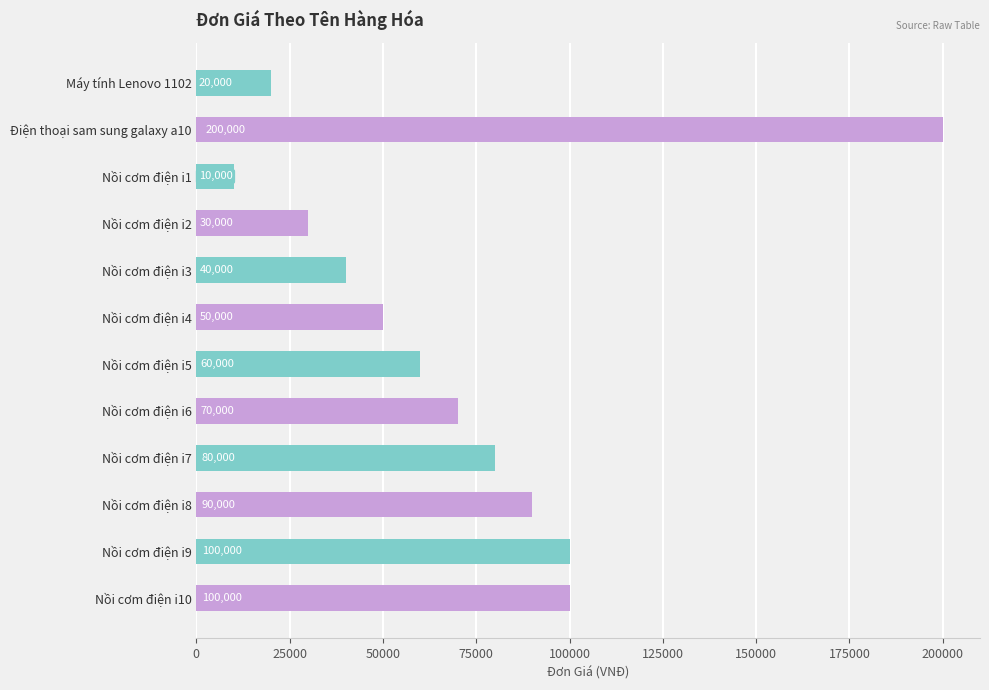

What is the difference between the maximum and second lowest values?

180000